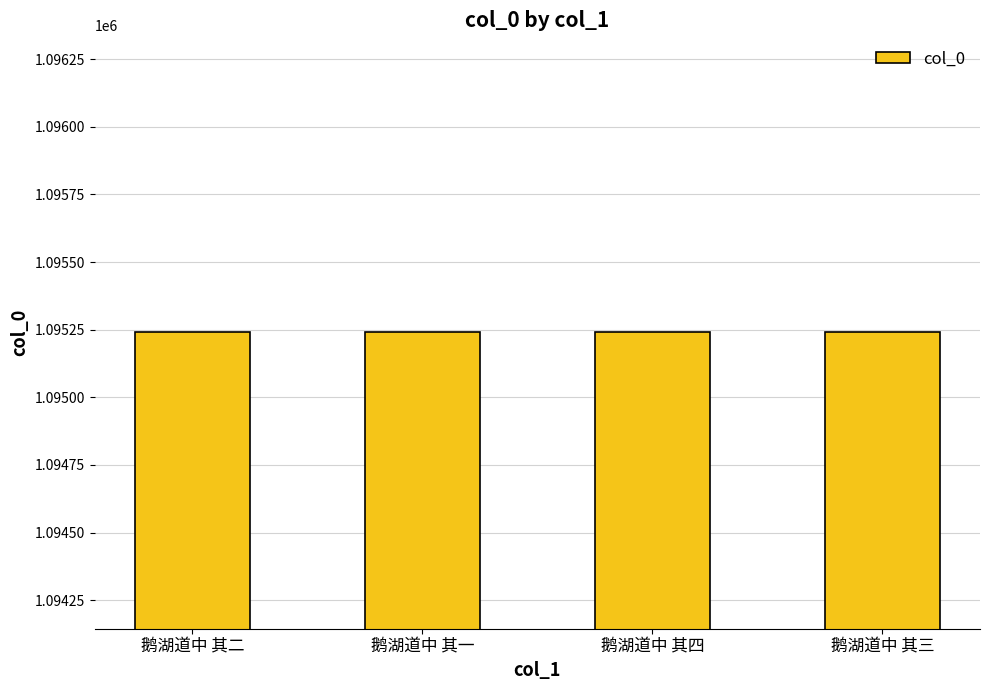

What is the sum of all values?

4380966